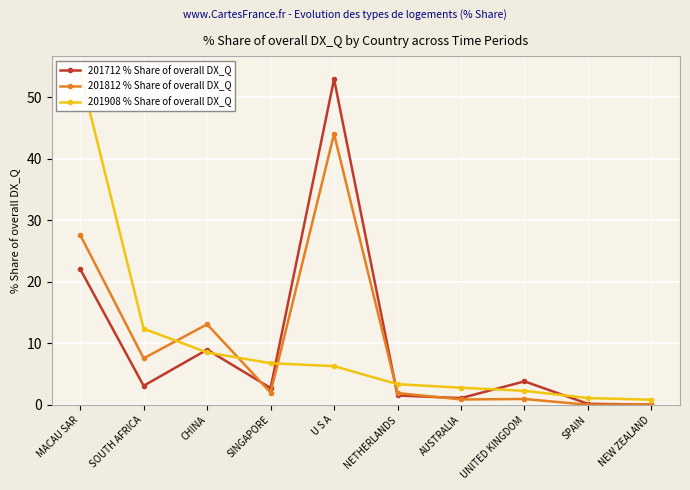

Is it true that 201712 % Share equals 1.5 at AUSTRALIA?

False